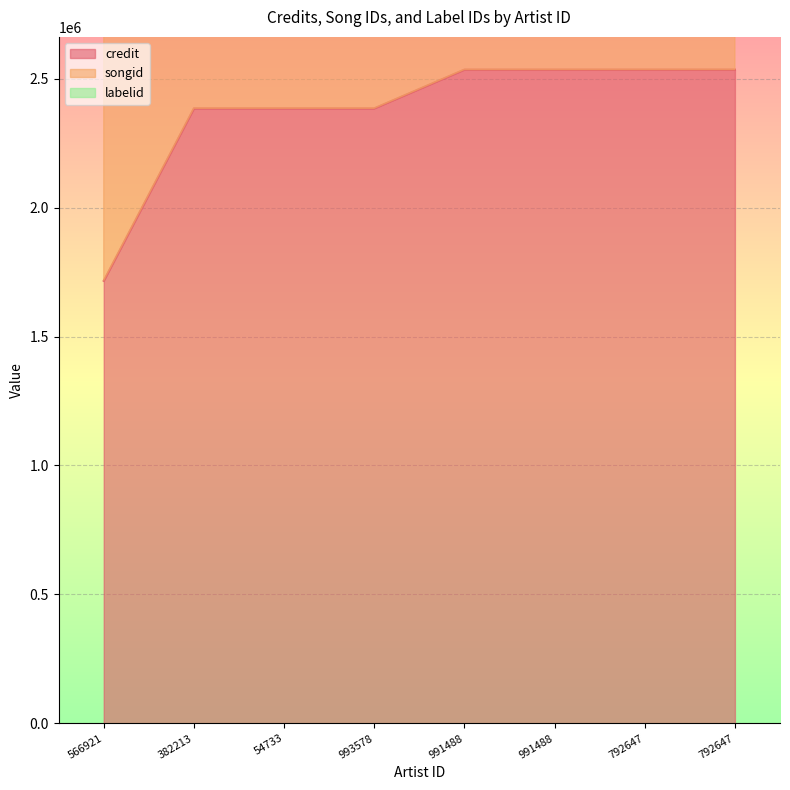

True or false: credit and songid cross at least once.

False